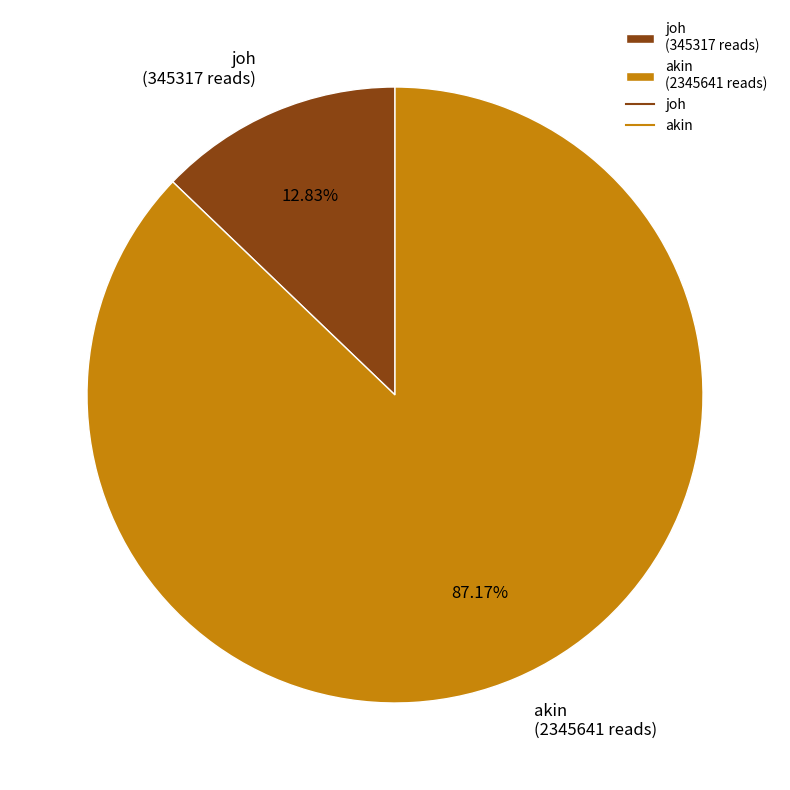

Count the number of slices in the pie.

2